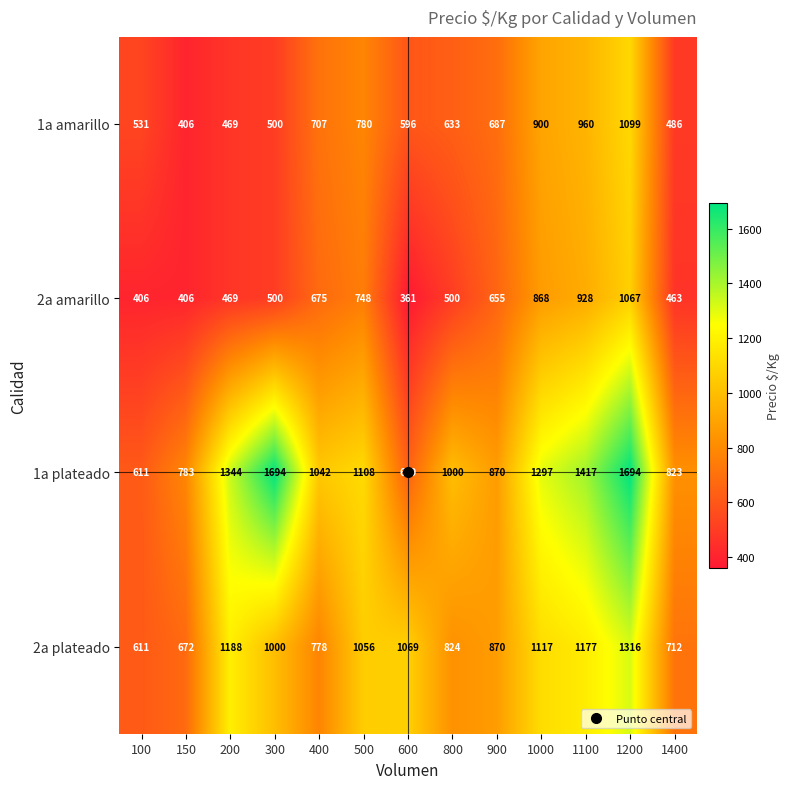

The 1a amarillo series shows 469 at 200. True or false?

True